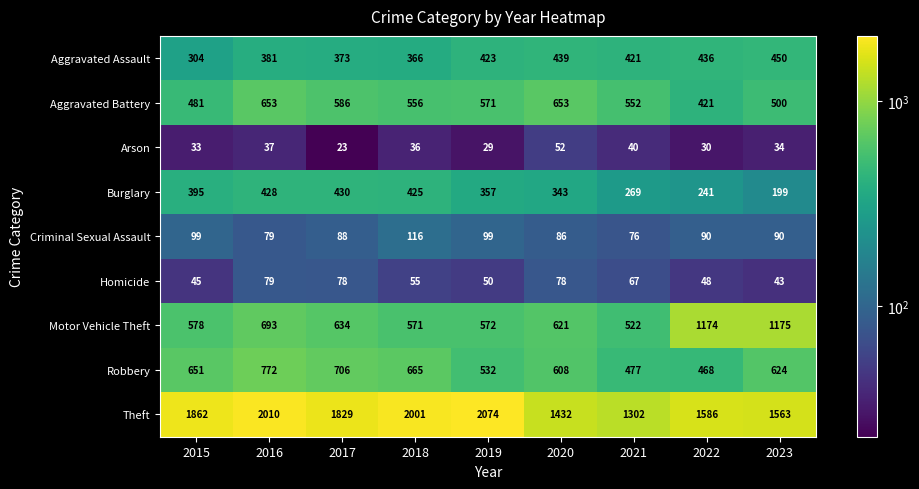

At how many categories does at least one series exceed 776?

9